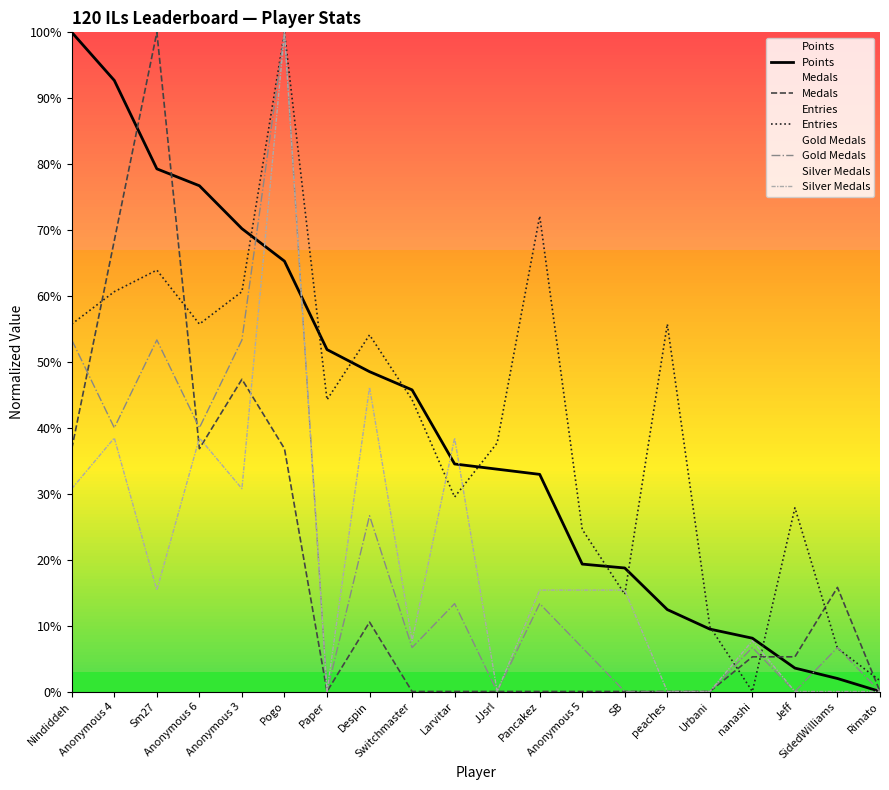

What is the sum of the Silver Medals values at Switchmaster and Nindiddeh?

38.5